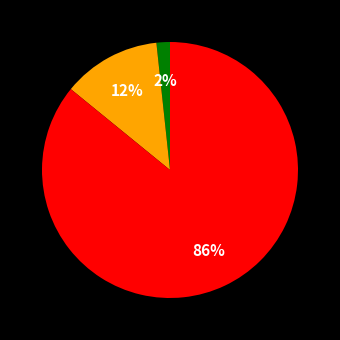

To the nearest percent, what is the difference between the largest and smallest slice percentages?

84%